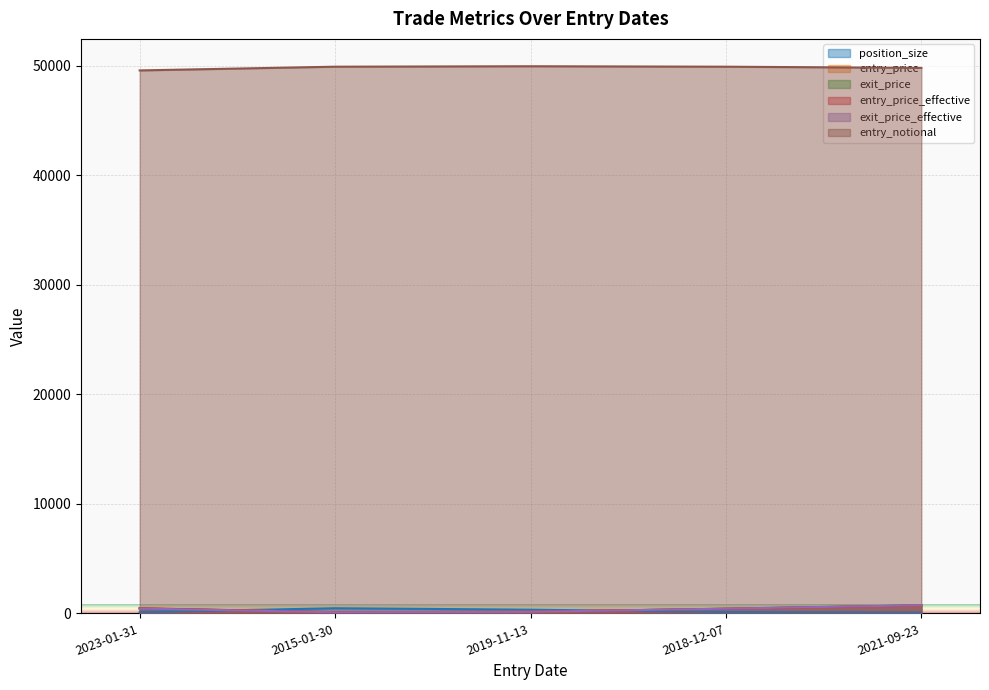

What is the approximate value of exit_price at 2019-11-13?

140.8